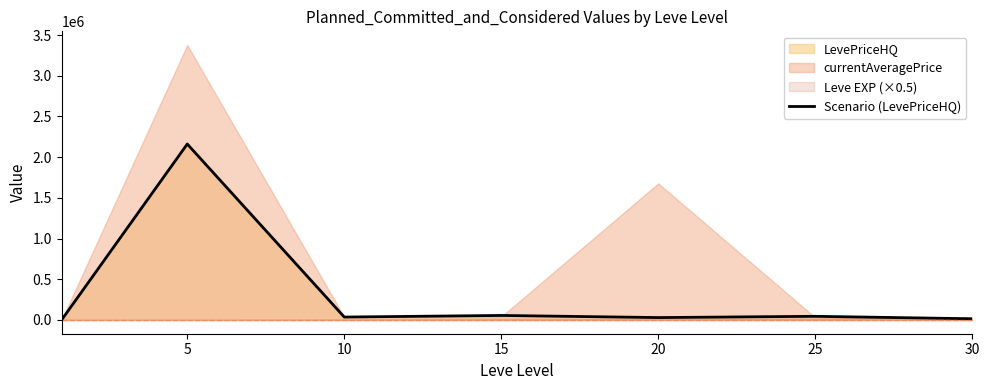

What is the ratio of the value at 30 to the value at 25?

0.3